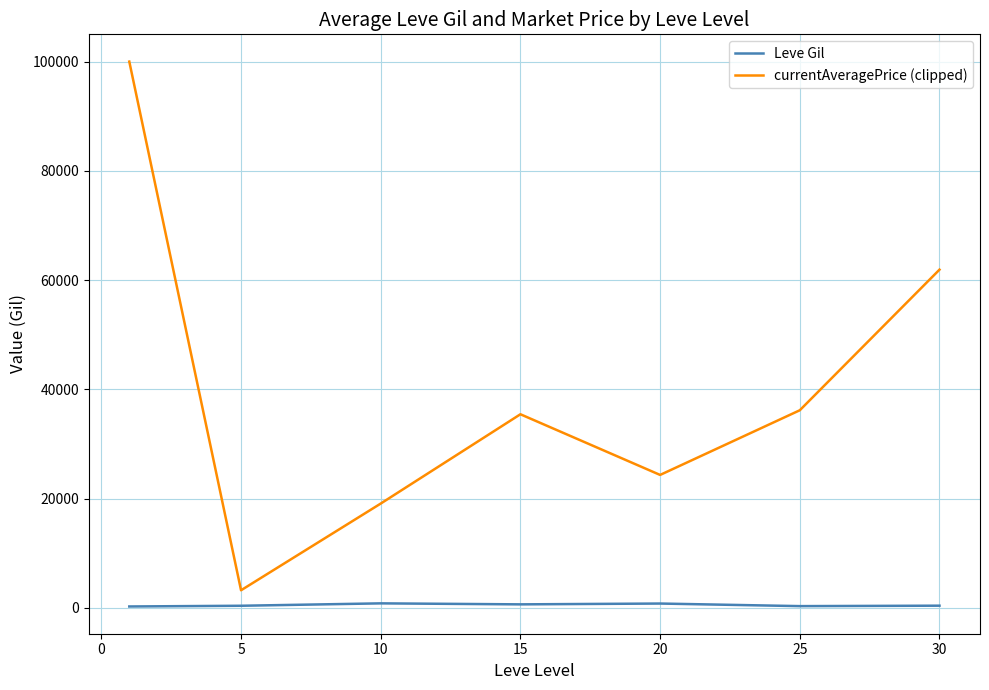

What is the maximum value shown in the chart?

100000.0